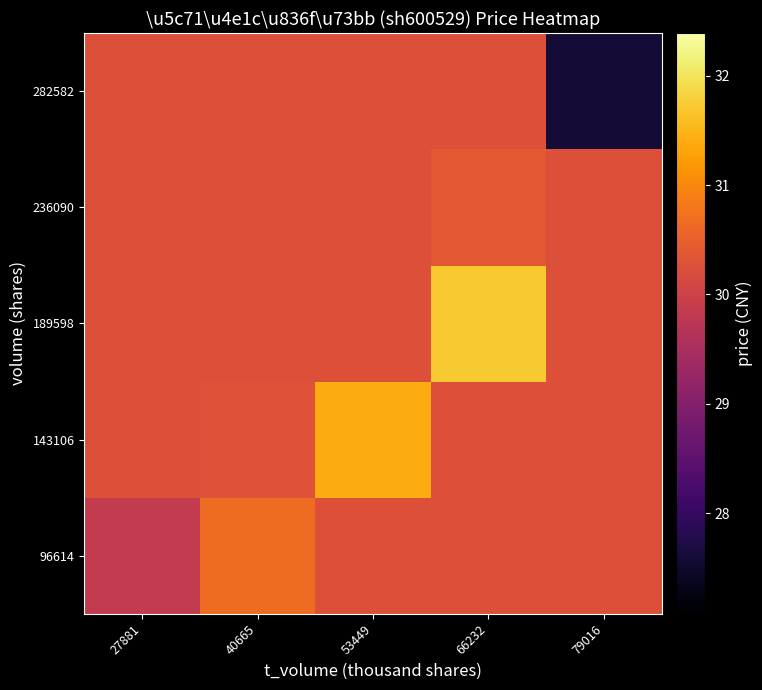

Reading right to left, extract all data points from this chart.

96614: 79016=30.3	66232=30.3	53449=30.3	40665=30.7	27881=29.9
143106: 79016=30.3	66232=30.3	53449=31.4	40665=30.3	27881=30.3
189598: 79016=30.3	66232=31.7	53449=30.3	40665=30.3	27881=30.3
236090: 79016=30.3	66232=30.4	53449=30.3	40665=30.3	27881=30.3
282582: 79016=27.6	66232=30.3	53449=30.3	40665=30.3	27881=30.3